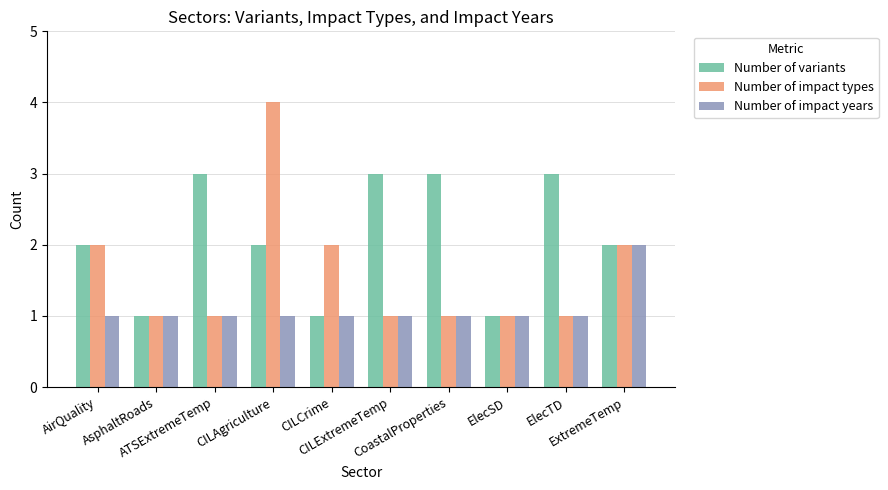

What is the average value of the Number of impact years series?

1